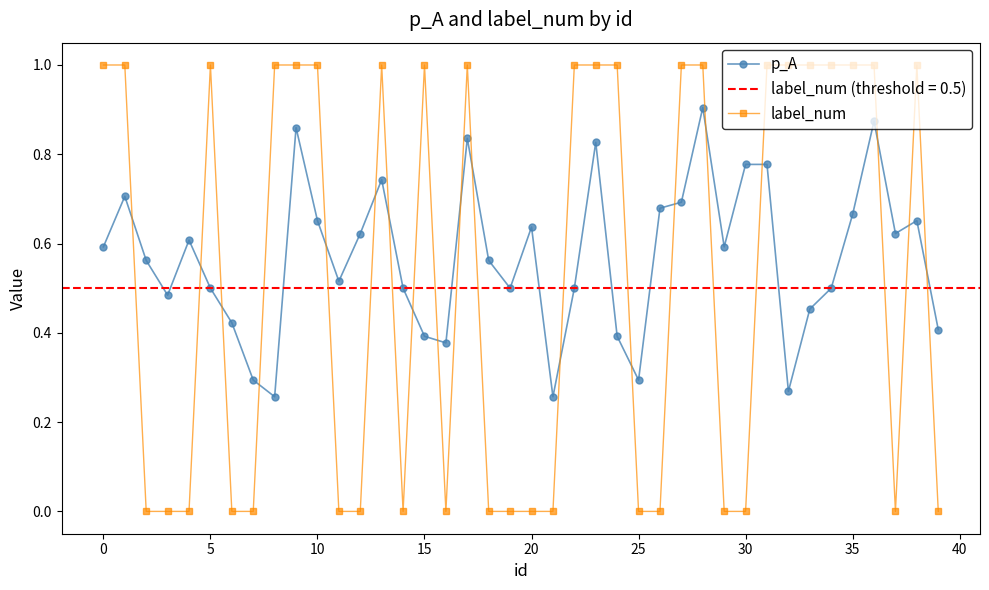

At 31, list the series in order from largest to smallest.

label_num, p_A